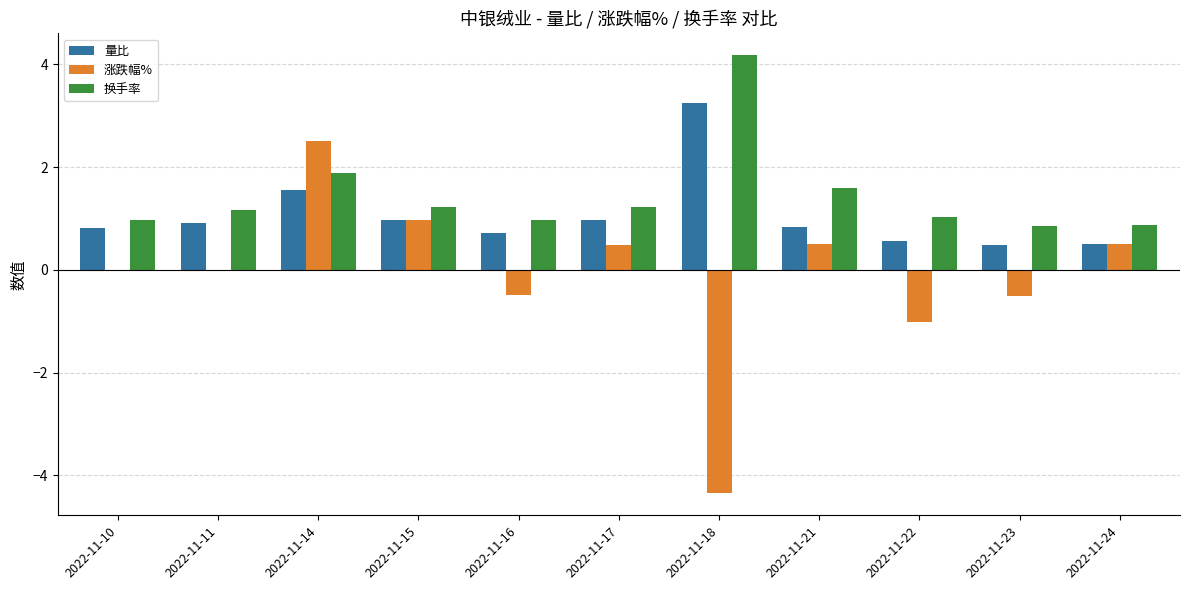

Which series has the largest total across all categories?

换手率